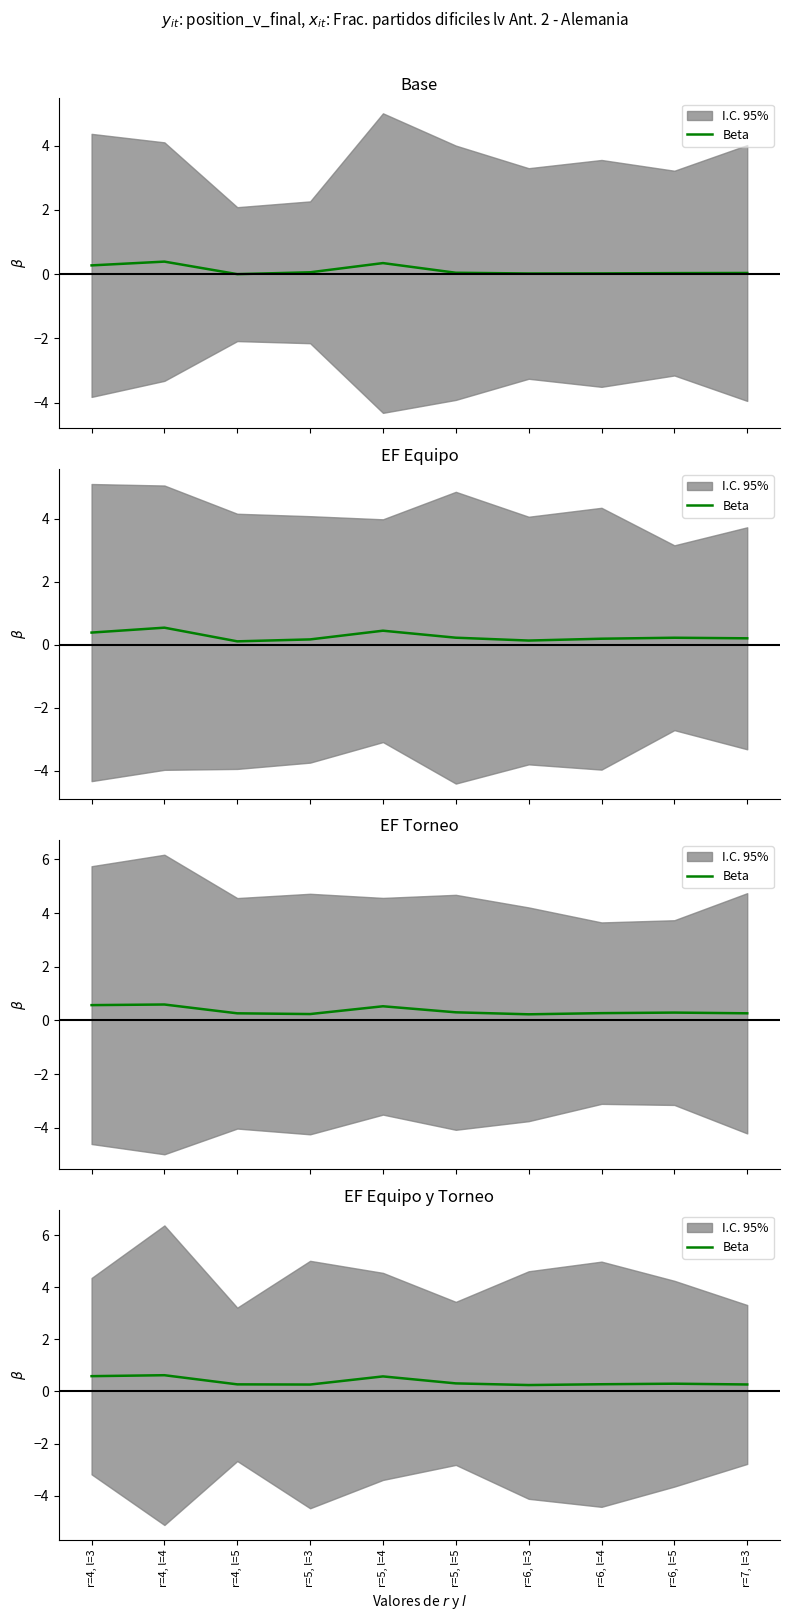

True or false: the data has more than 1 interior local peaks.

True